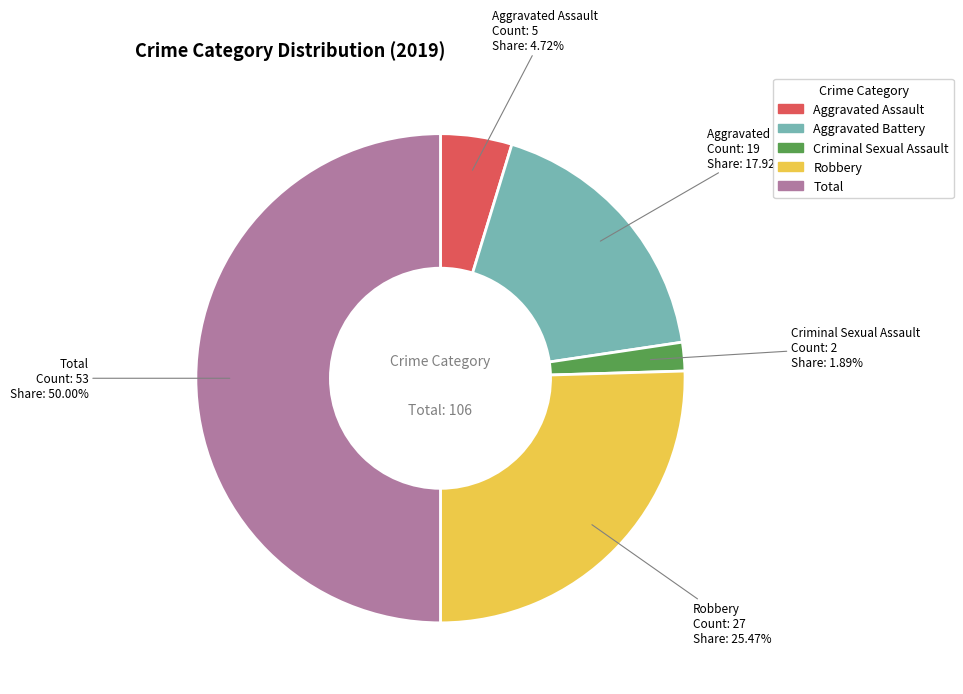

How many segments does this pie chart have?

5